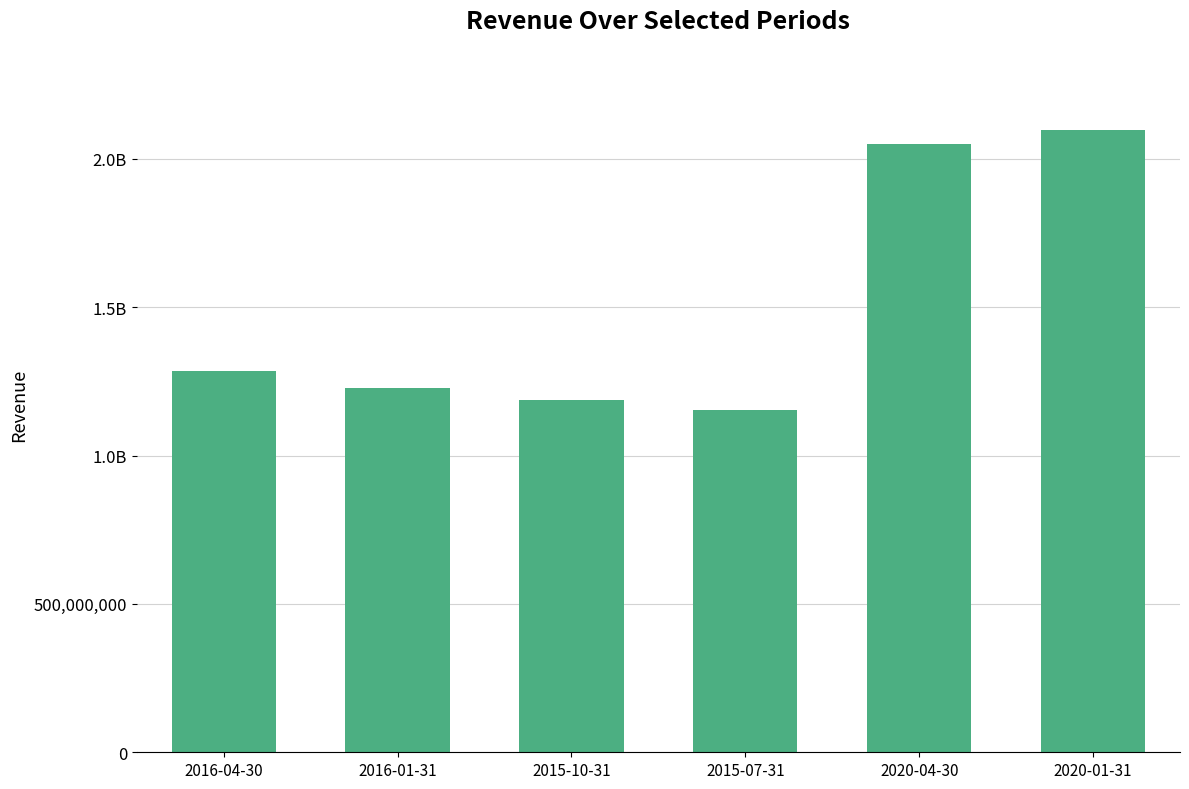

Rank the categories by value from highest to lowest.

2020-01-31, 2020-04-30, 2016-04-30, 2016-01-31, 2015-10-31, 2015-07-31